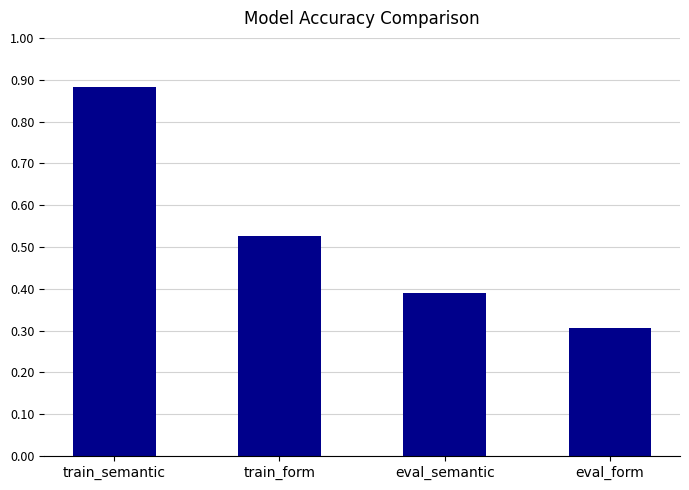

The chart shows a value of 0.5 at eval_form. True or false?

False